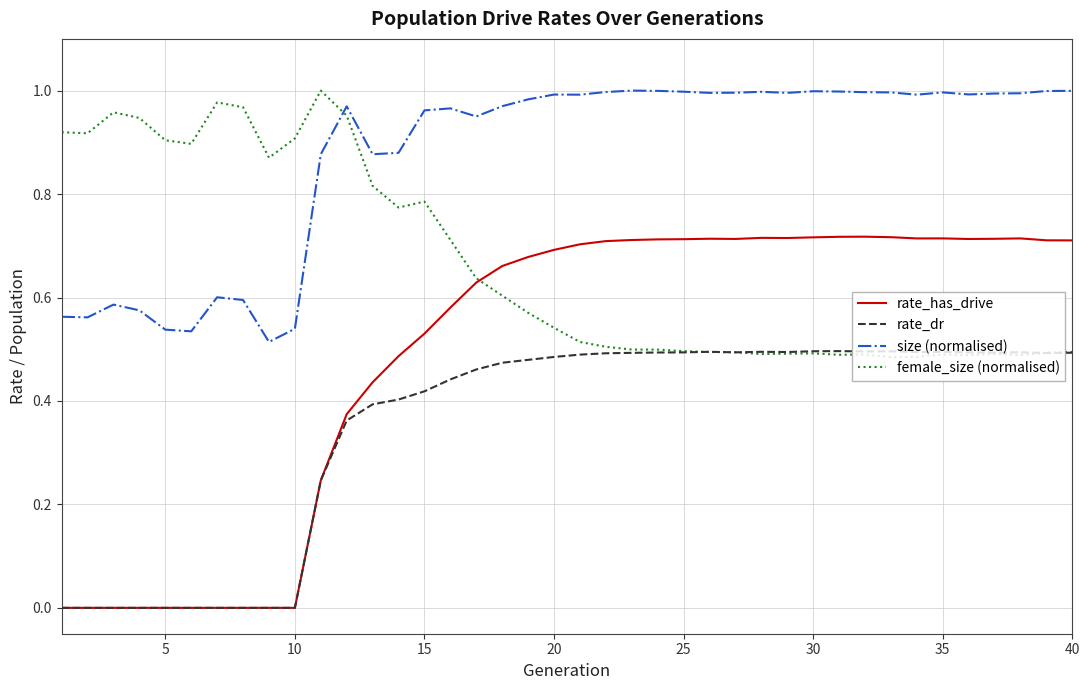

True or false: size (normalised) and rate_dr intersect in this chart.

False